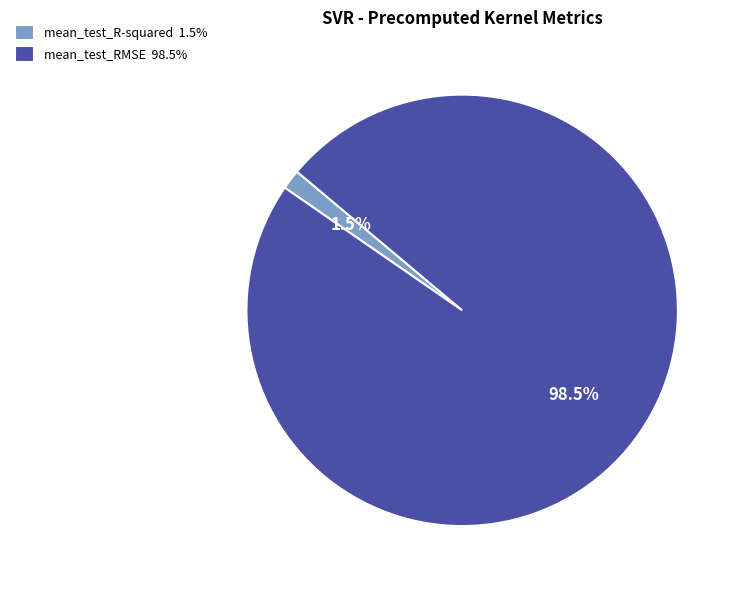

Which has a higher value, mean_test_RMSE or mean_test_R-squared?

mean_test_RMSE